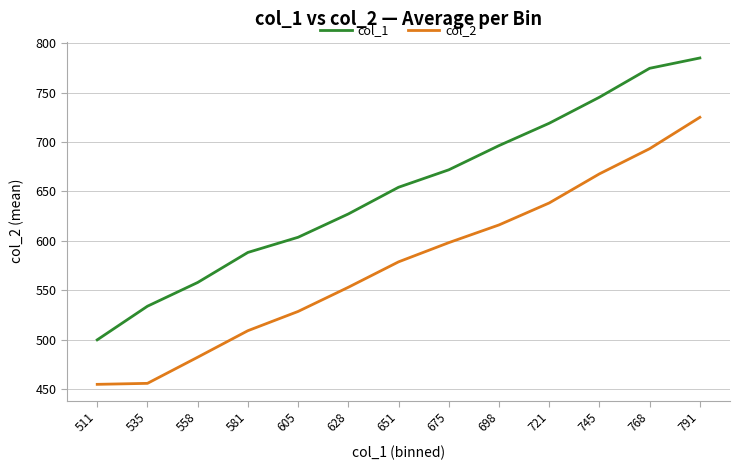

What is the sum of all col_2 values?

7502.4